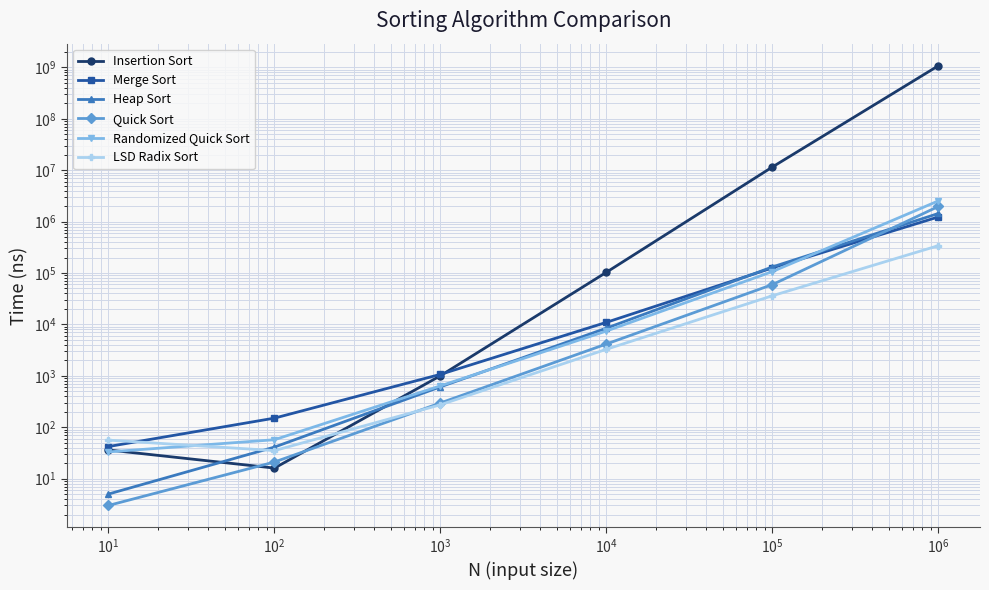

Reading left to right, transcribe all the data shown in this chart.

Insertion Sort: 36	16	1002	103442	11561580	1080000000
Merge Sort: 42	150	1066	10968	125834	1232985
Heap Sort: 5	41	610	8457	131178	1439518
Quick Sort: 3	21	296	4158	59566	1975219
Randomized Quick Sort: 33	57	637	7429	106683	2532630
LSD Radix Sort: 56	35	273	3281	36123	340594